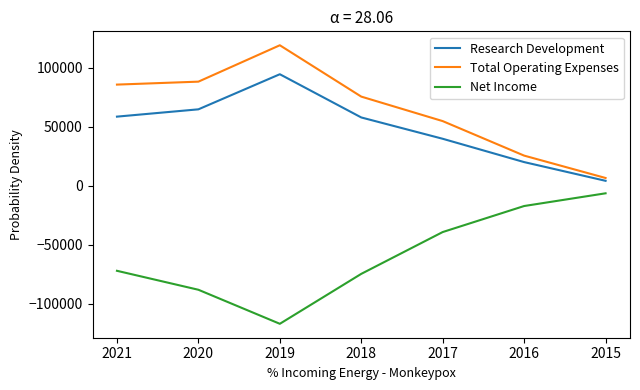

Does the chart display data point markers on the line(s)?

No